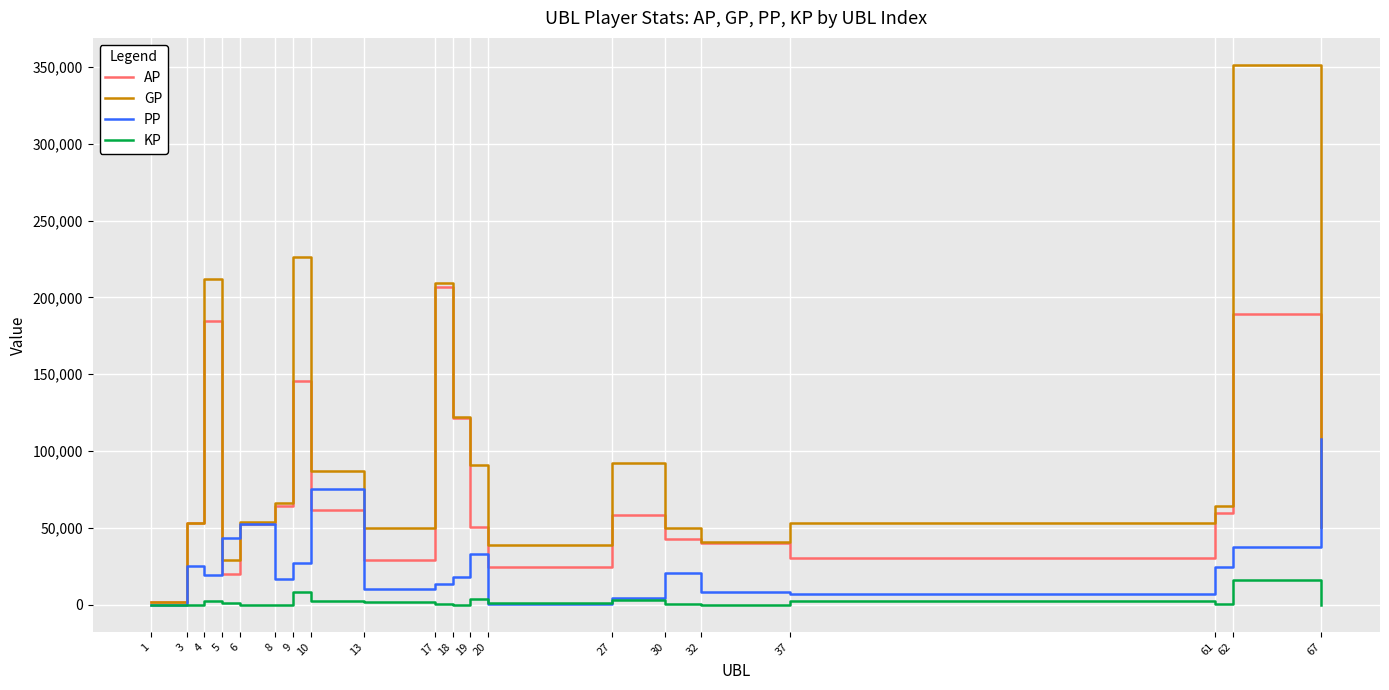

The value of KP at 20 is 1438.0. True or false?

True